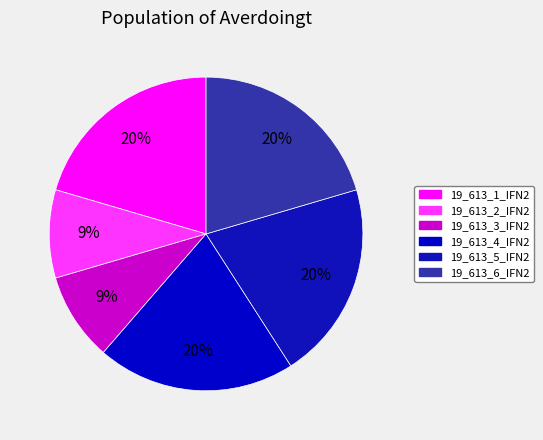

Combined, do 19_613_6_IFN2 and 19_613_2_IFN2 account for over 50%?

No